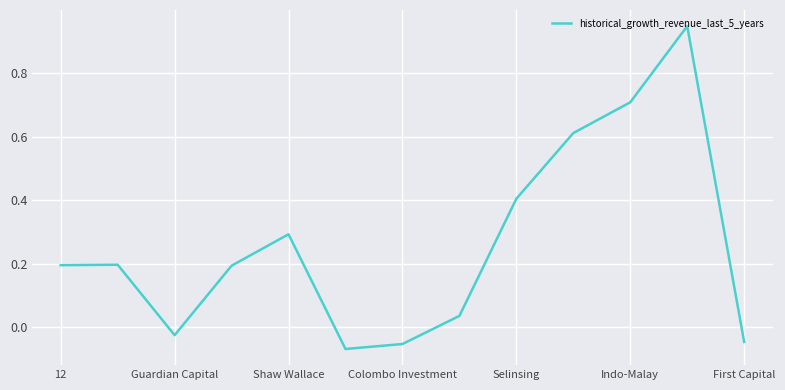

How many lines are shown in the chart?

1